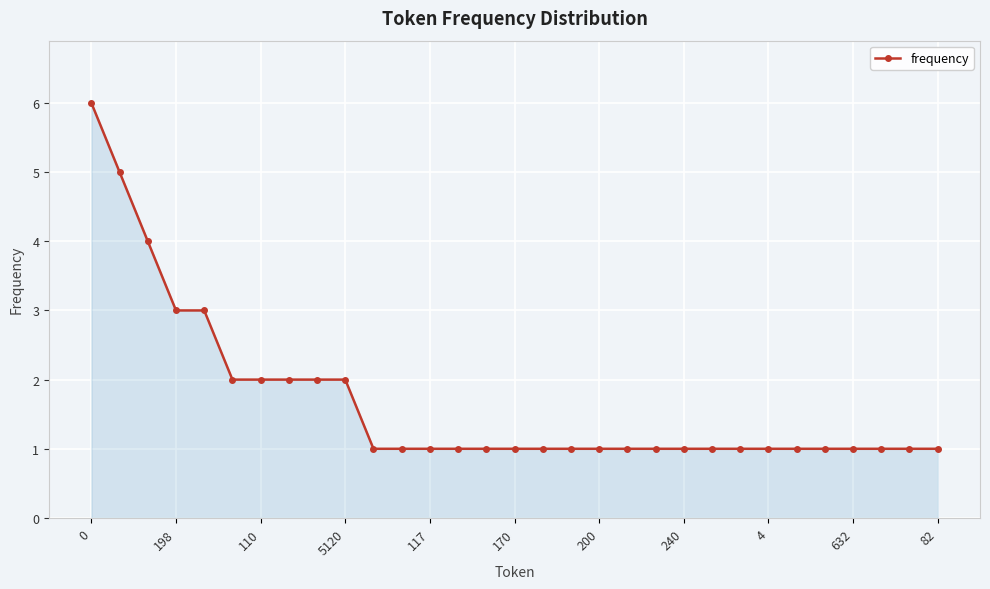

What is the maximum value shown in the chart?

6